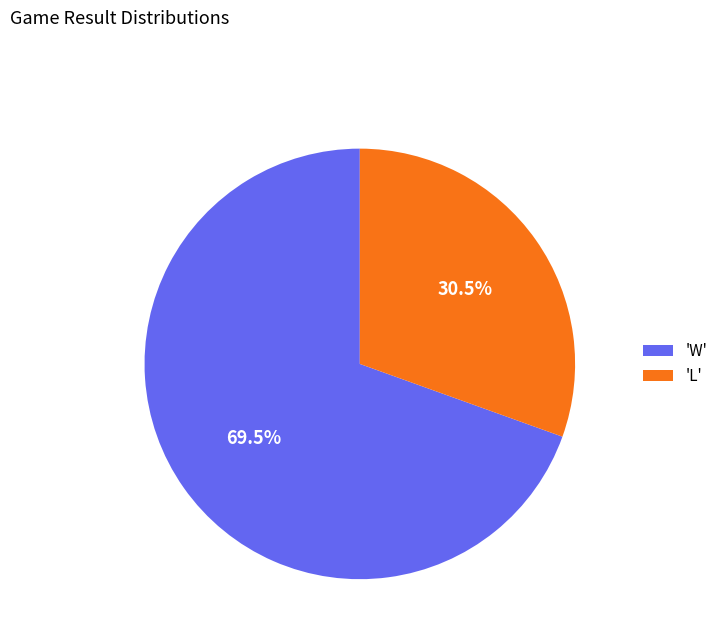

Count the number of slices in the pie.

2